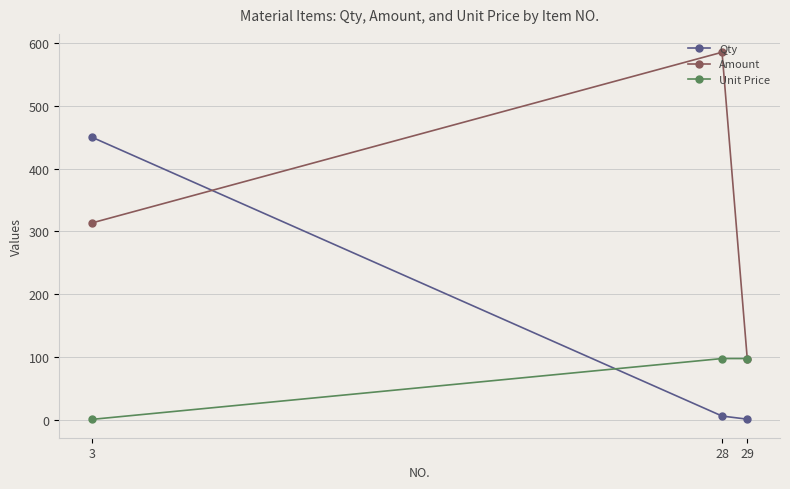

Does the chart have visible grid lines?

Yes